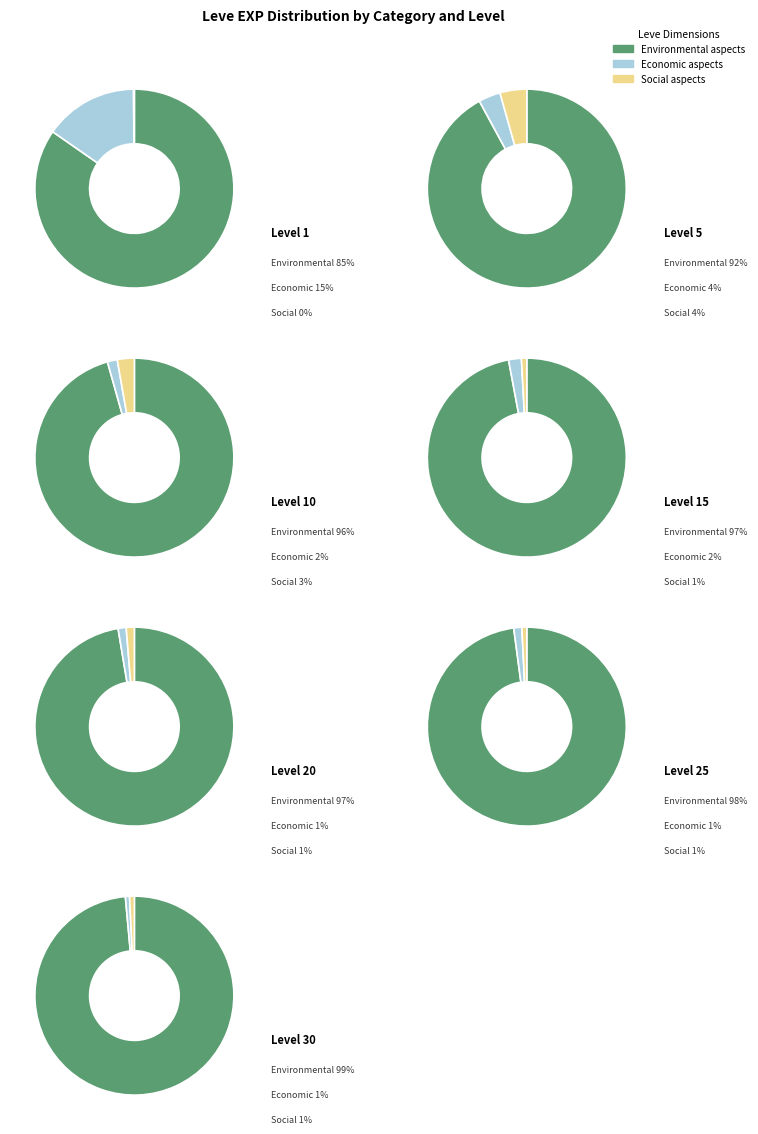

Do 2 and 5 together represent more than half of the pie?

No